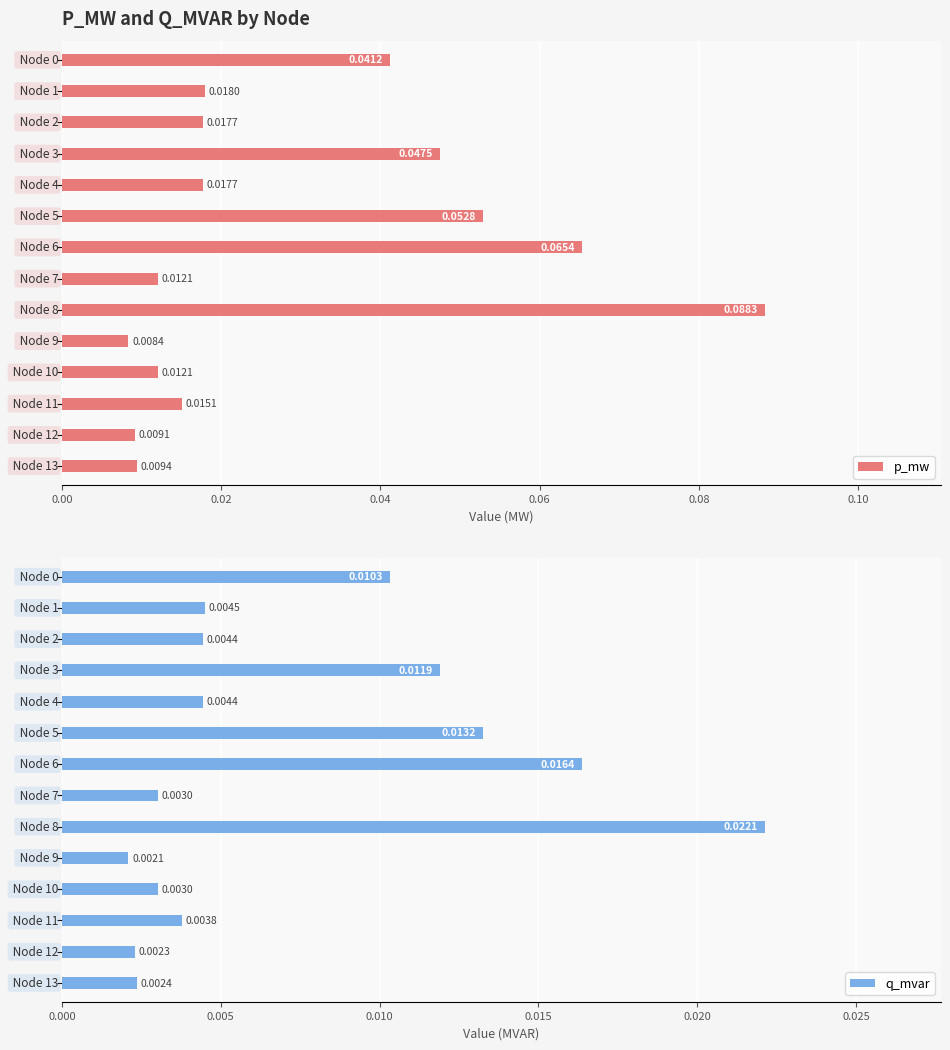

What is the sum of all p_mw values?

0.4